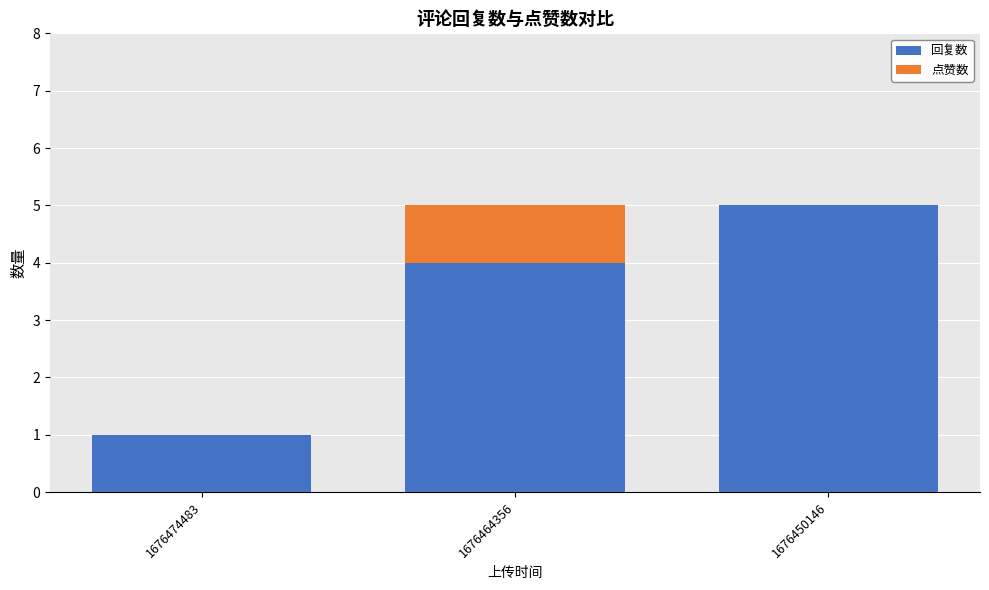

At which label does 点赞数 reach its minimum?

1676474483